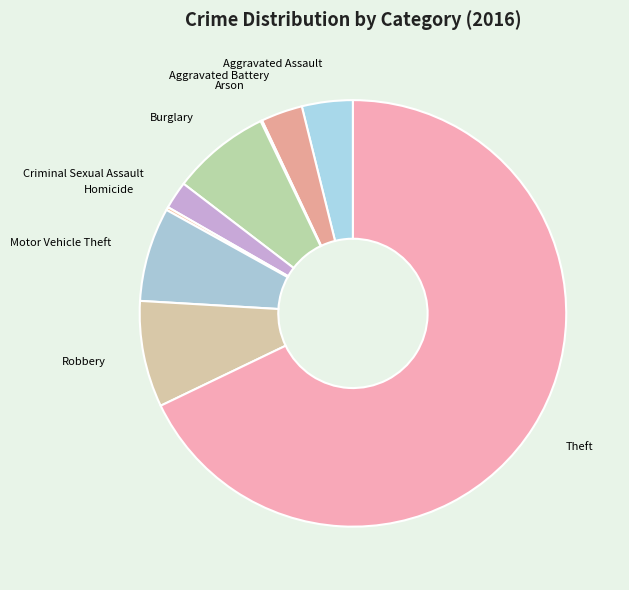

Combined, do Theft and Aggravated Battery account for over 50%?

Yes